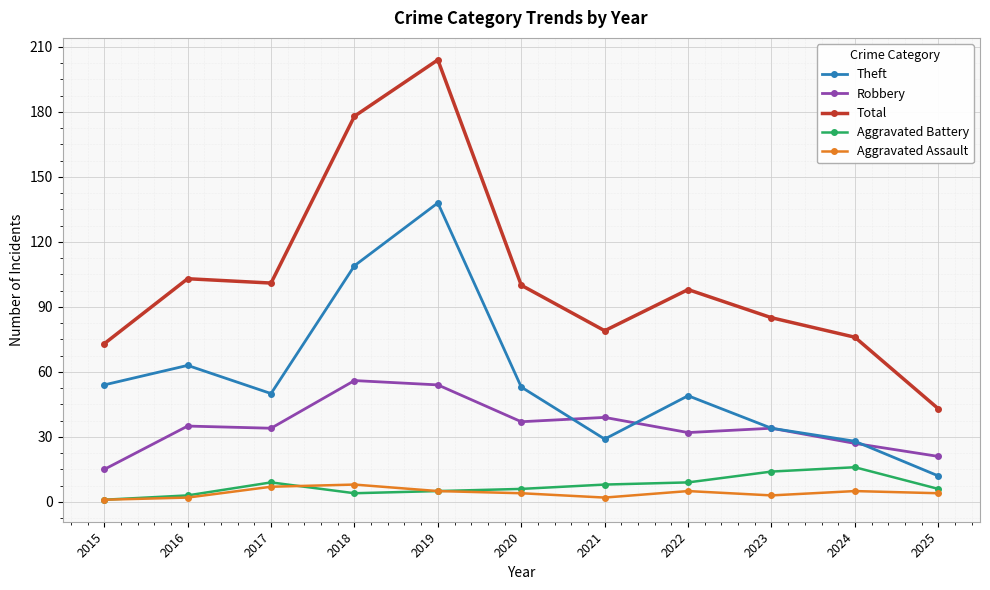

True or false: Theft has more than 0 interior local peaks.

True